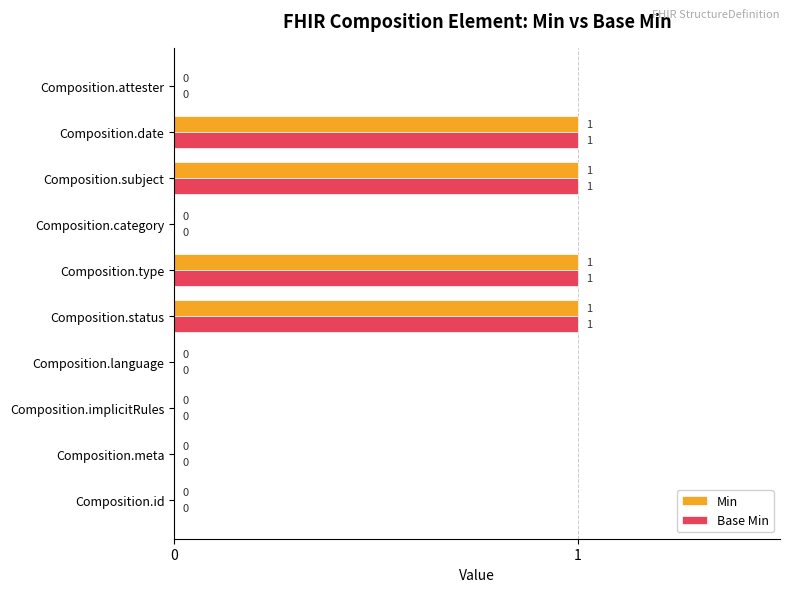

How many Min values are between 0 and 1?

10